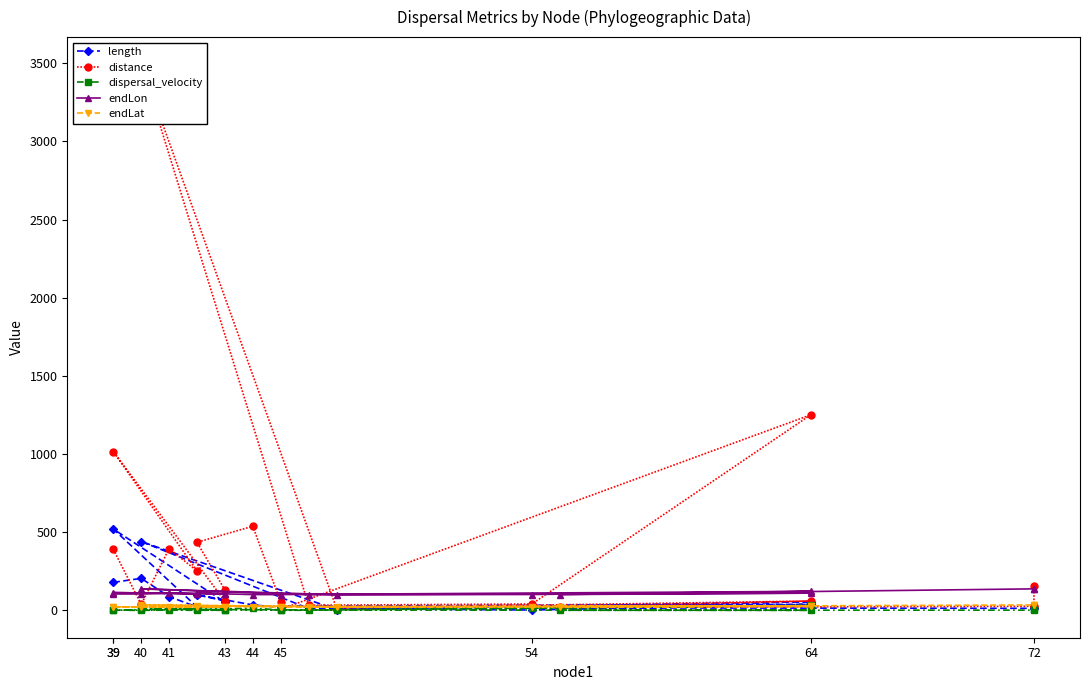

How many interior local valleys does the endLat series have?

7